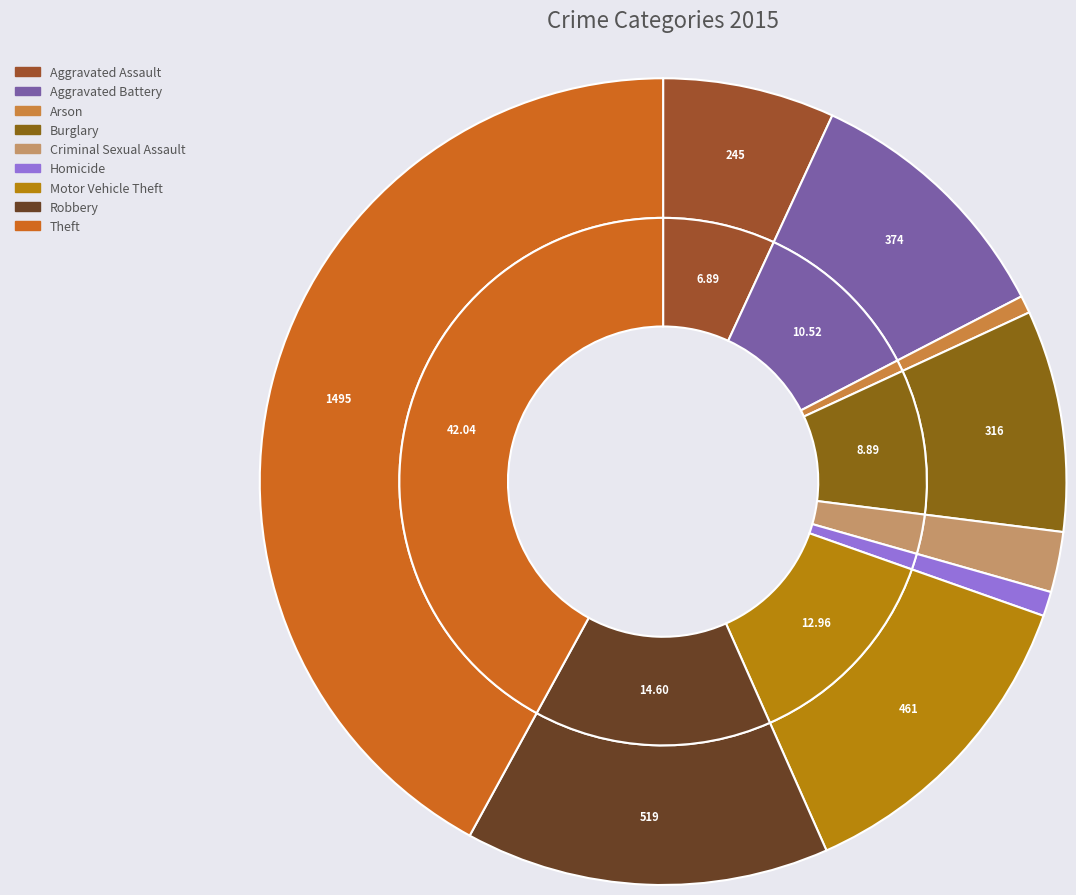

Which category has the biggest portion of the pie?

Theft